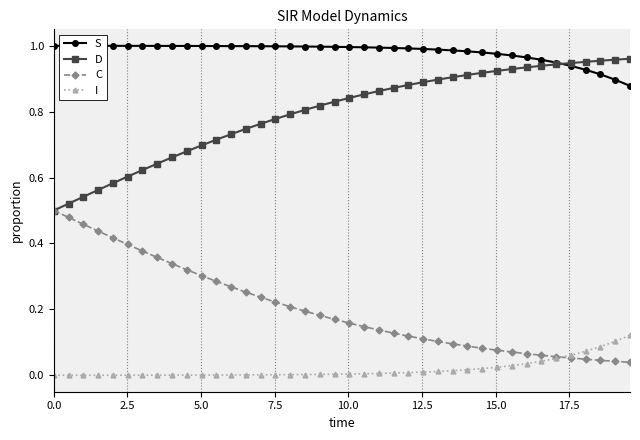

Which series has the largest total across all categories?

S